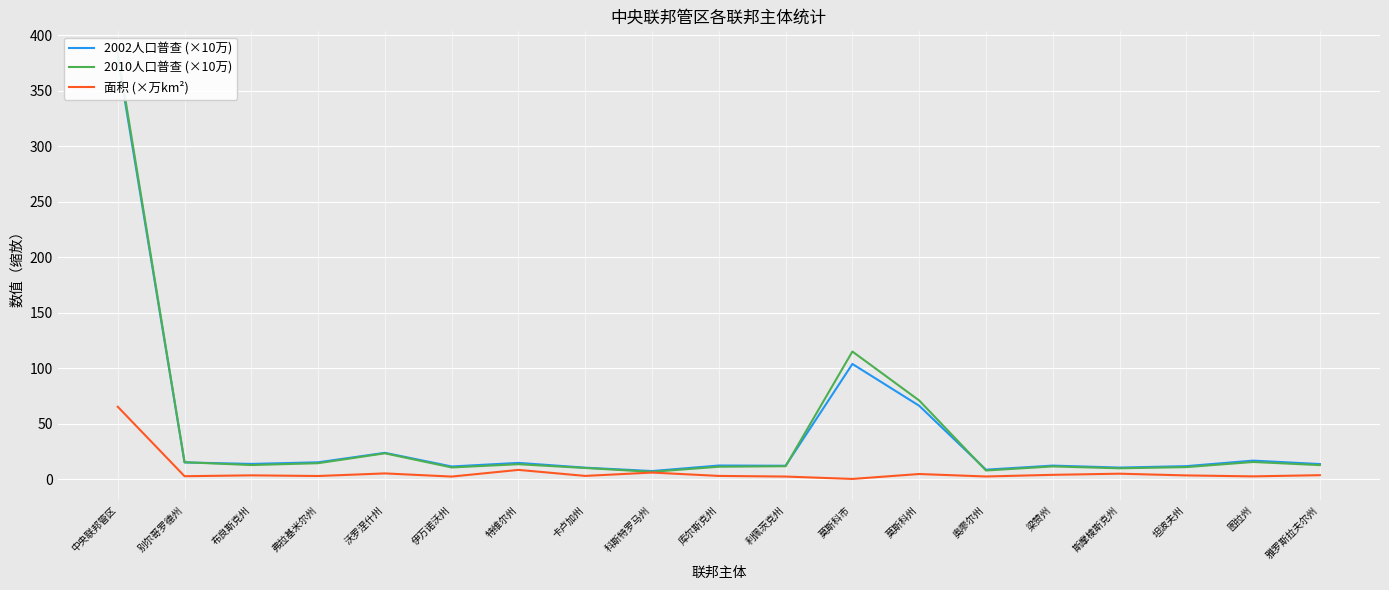

Which label corresponds to the largest value in the chart?

中央联邦管区